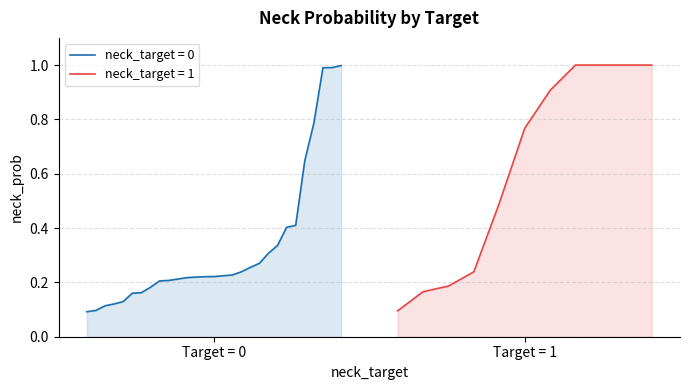

What is the maximum value for neck_target = 0?

1.0